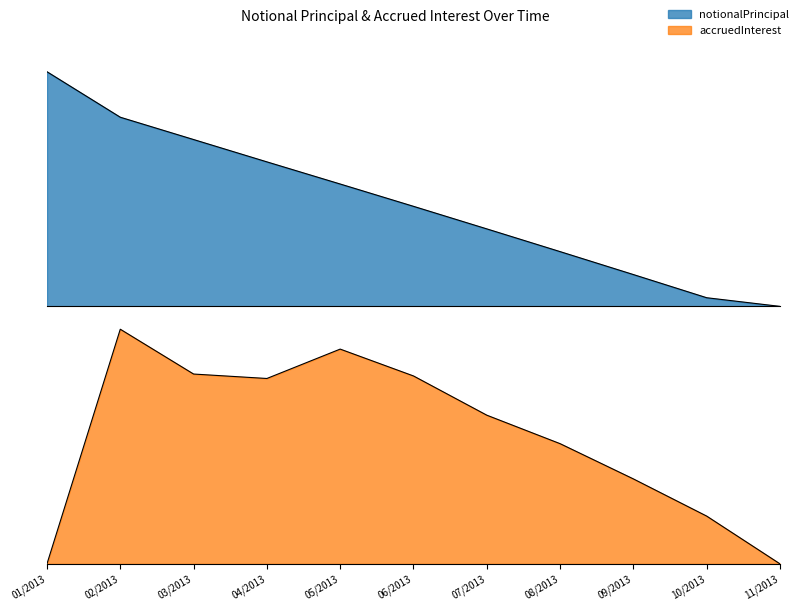

True or false: accruedInterest has a value of 24.5 at 06/2013.

True